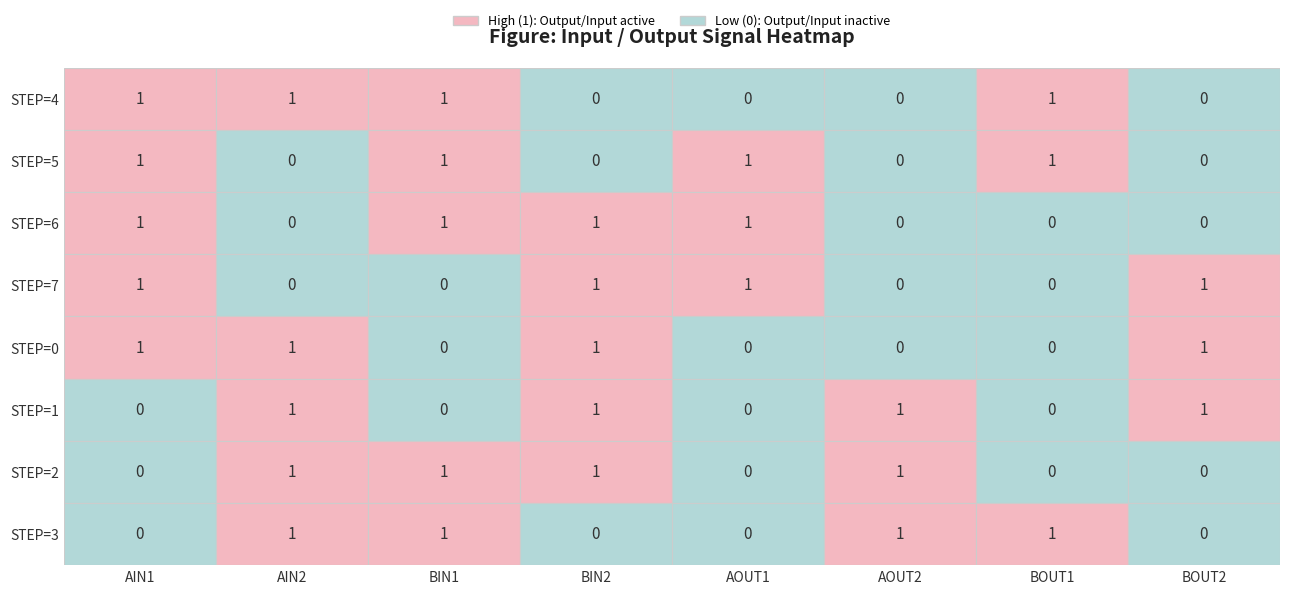

Reading right to left, list all the values displayed in this chart.

STEP=4: BOUT2=0	BOUT1=1	AOUT2=0	AOUT1=0	BIN2=0	BIN1=1	AIN2=1	AIN1=1
STEP=5: BOUT2=0	BOUT1=1	AOUT2=0	AOUT1=1	BIN2=0	BIN1=1	AIN2=0	AIN1=1
STEP=6: BOUT2=0	BOUT1=0	AOUT2=0	AOUT1=1	BIN2=1	BIN1=1	AIN2=0	AIN1=1
STEP=7: BOUT2=1	BOUT1=0	AOUT2=0	AOUT1=1	BIN2=1	BIN1=0	AIN2=0	AIN1=1
STEP=0: BOUT2=1	BOUT1=0	AOUT2=0	AOUT1=0	BIN2=1	BIN1=0	AIN2=1	AIN1=1
STEP=1: BOUT2=1	BOUT1=0	AOUT2=1	AOUT1=0	BIN2=1	BIN1=0	AIN2=1	AIN1=0
STEP=2: BOUT2=0	BOUT1=0	AOUT2=1	AOUT1=0	BIN2=1	BIN1=1	AIN2=1	AIN1=0
STEP=3: BOUT2=0	BOUT1=1	AOUT2=1	AOUT1=0	BIN2=0	BIN1=1	AIN2=1	AIN1=0